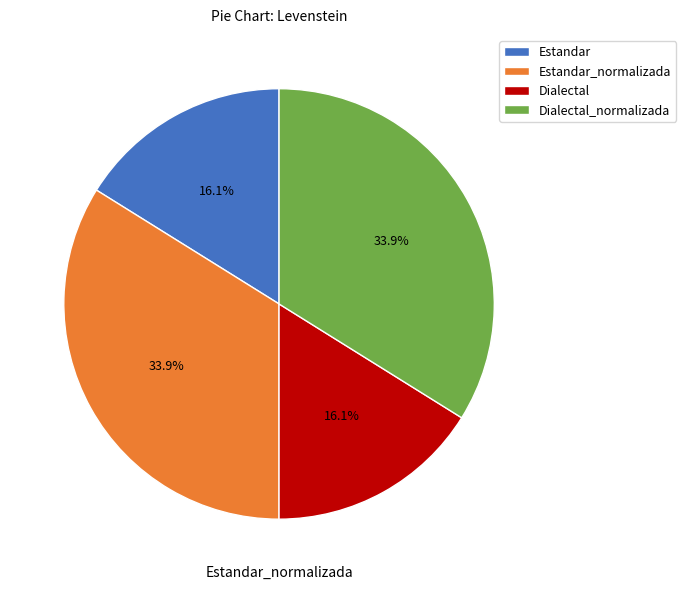

How many slices are in this pie chart?

4